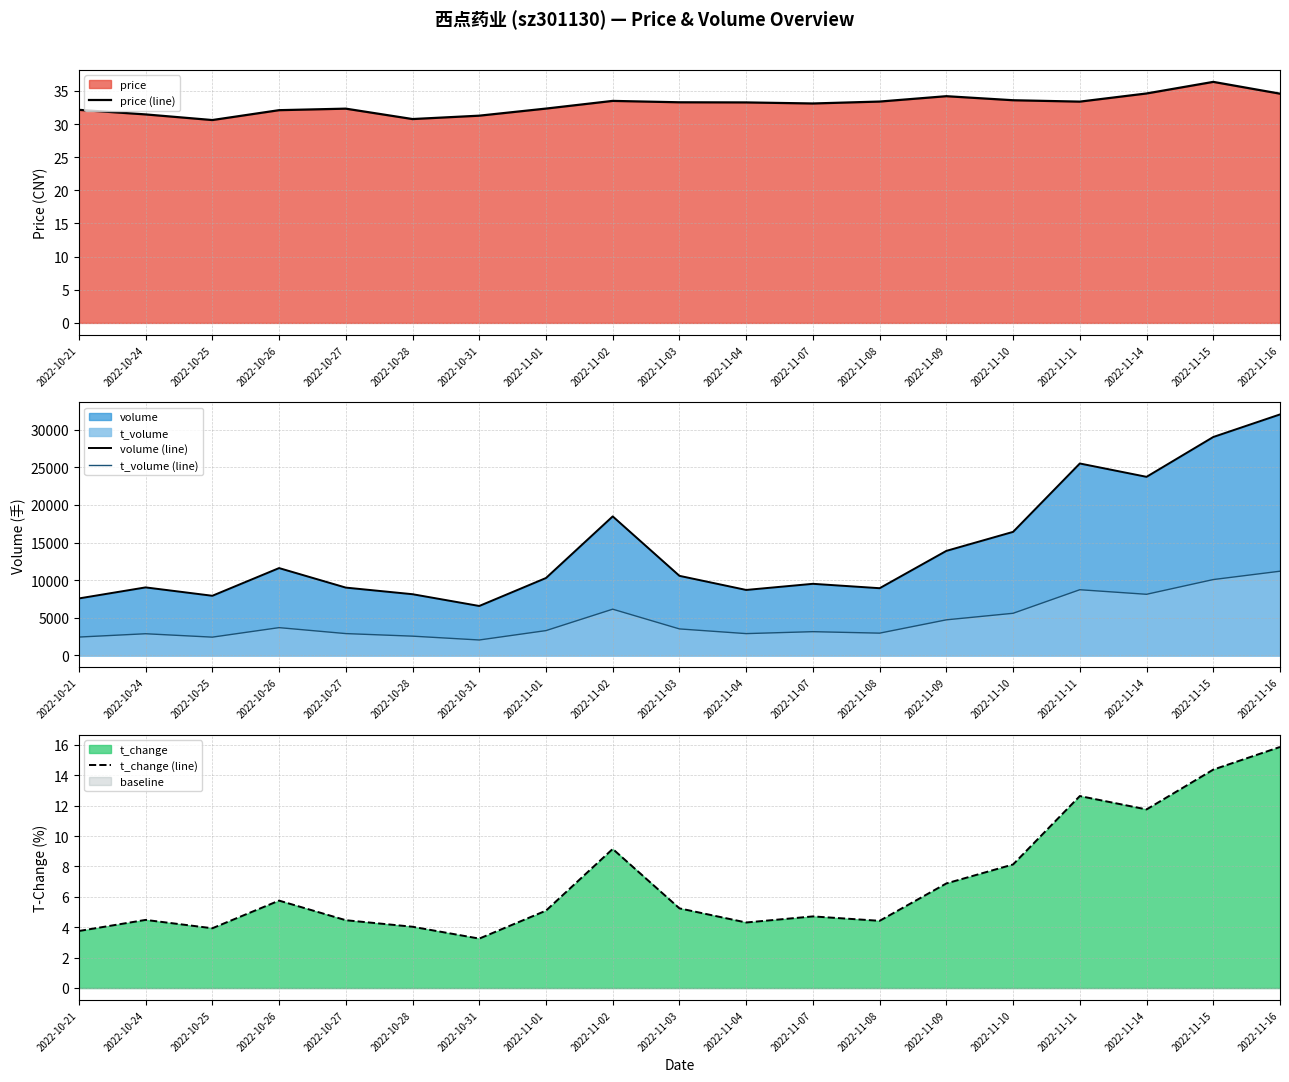

What is the sum of all price (line) values?

626.4